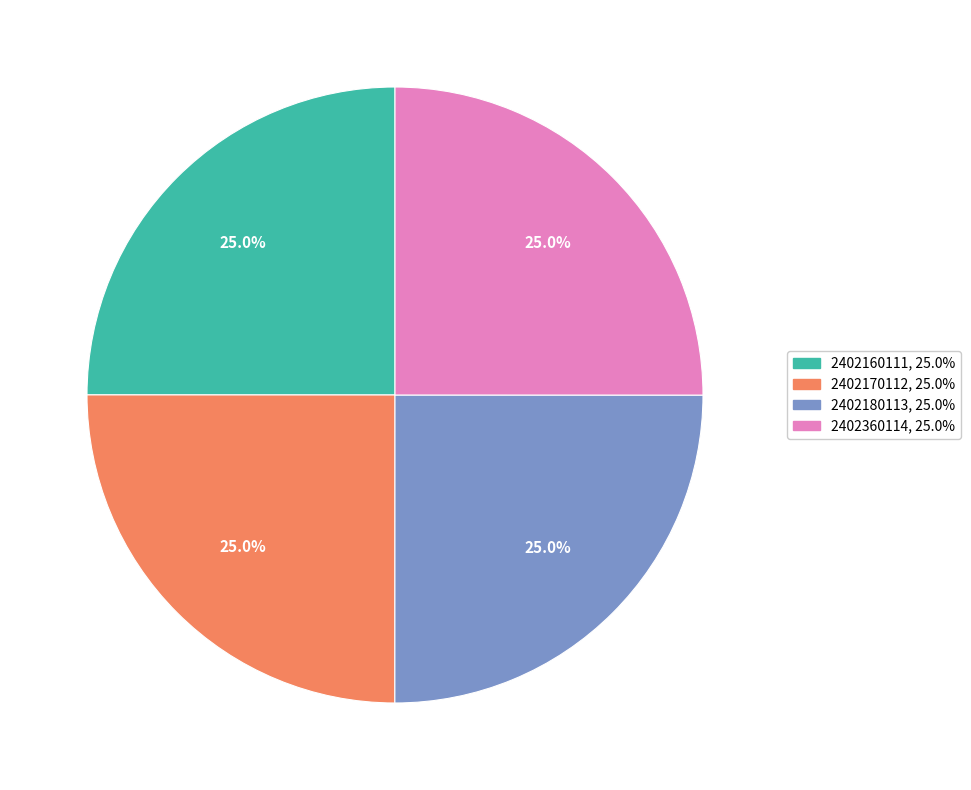

To the nearest percent, what percentage of the pie is 2402360114?

25%